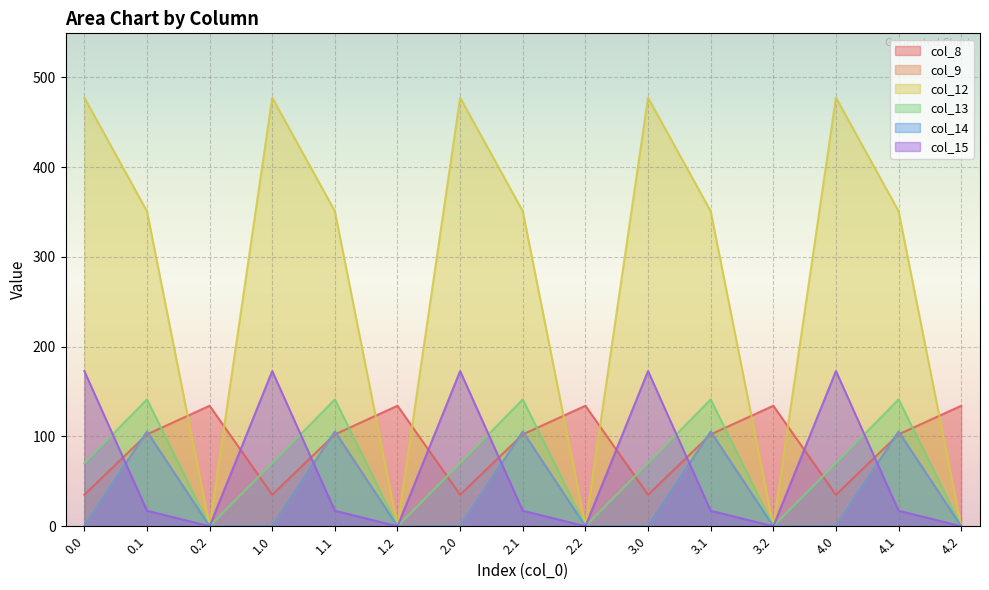

At which category does col_8 reach its first local valley?

1.0